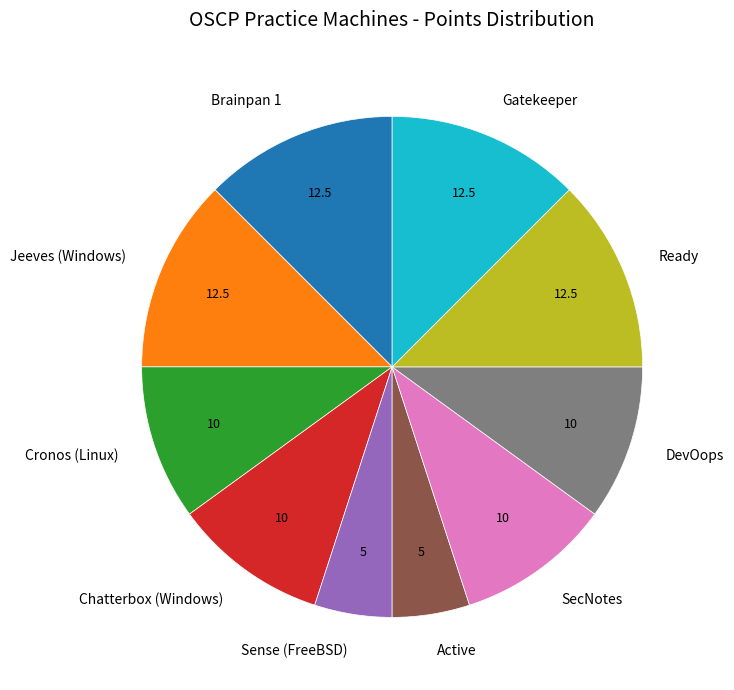

Does Sense (FreeBSD) represent more than half of the total?

No